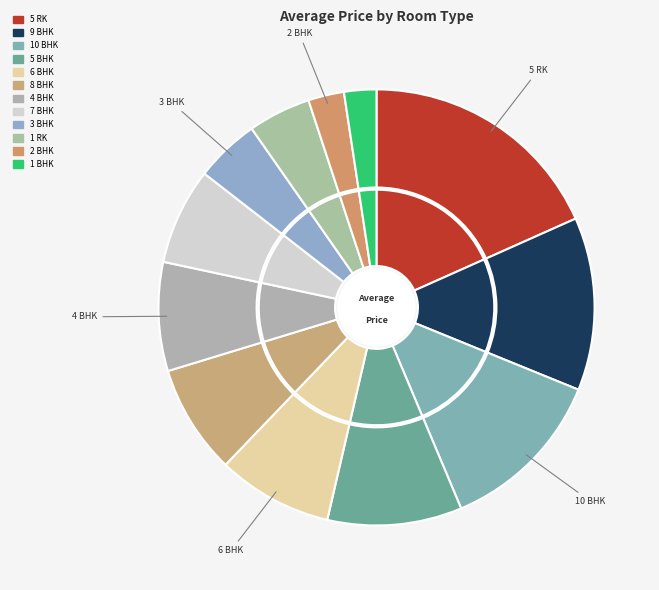

To the nearest percent, what is the difference between the largest and smallest slice percentages?

16%